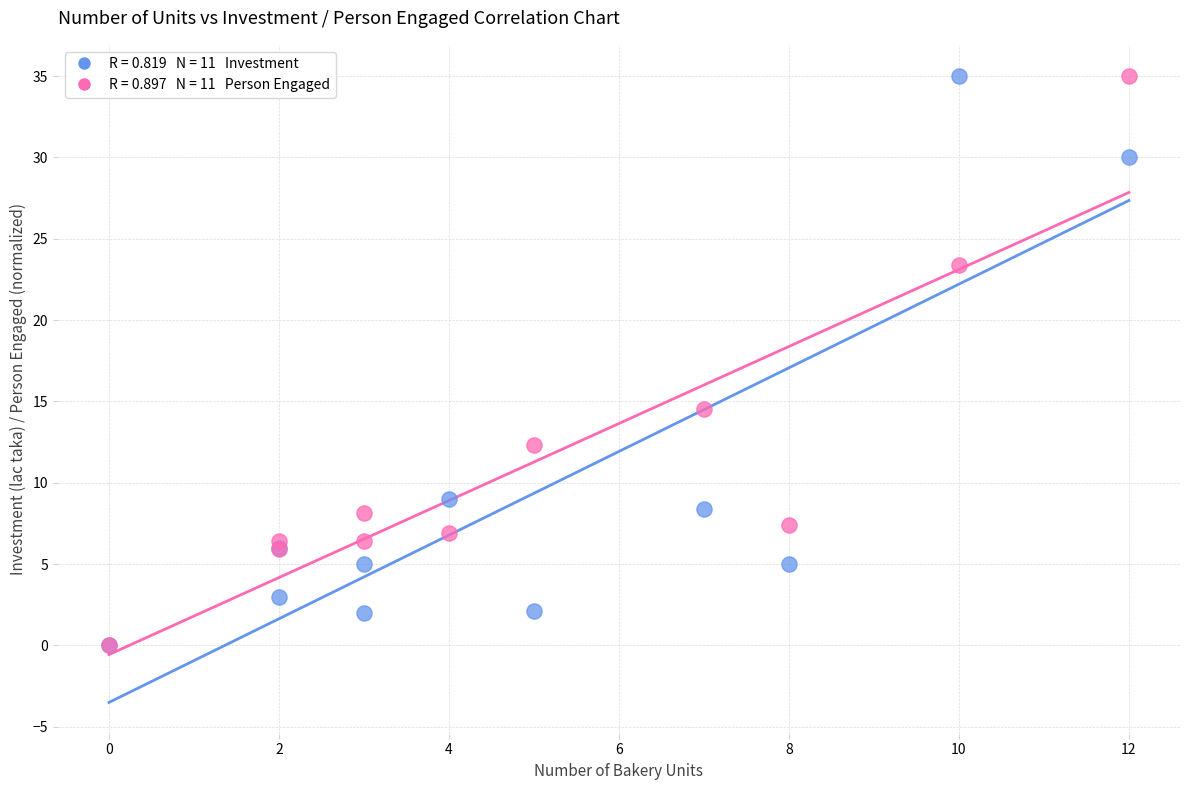

Across all series, what Y value is closest to 17?

14.5